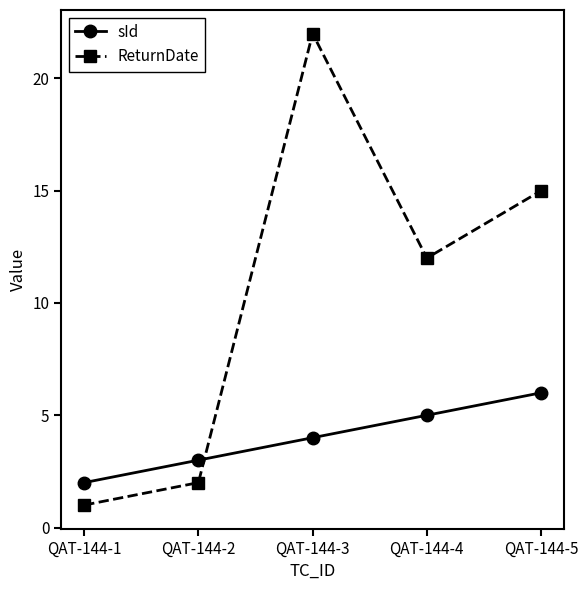

In ReturnDate, how many points are higher than both neighbors (excluding endpoints)?

1